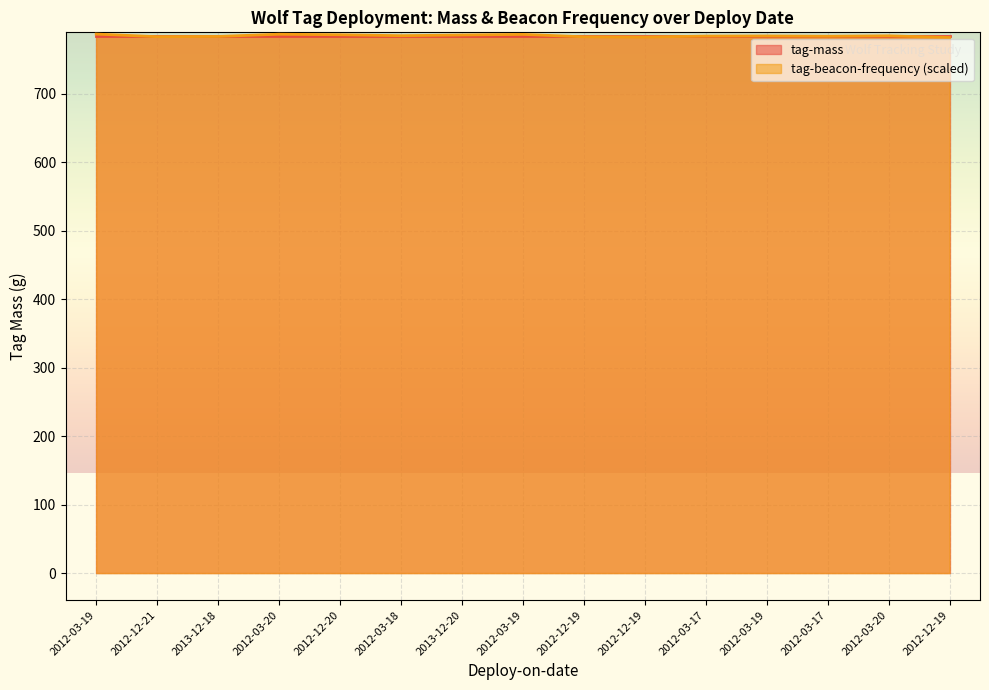

Which has a higher value, 2013-12-18 or 2012-12-20?

2012-12-20